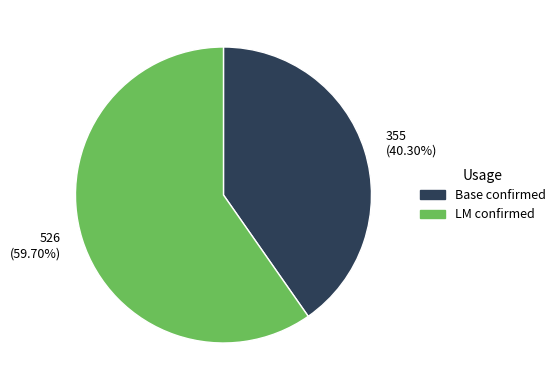

To the nearest percent, what is the difference between the largest and smallest slice percentages?

19%